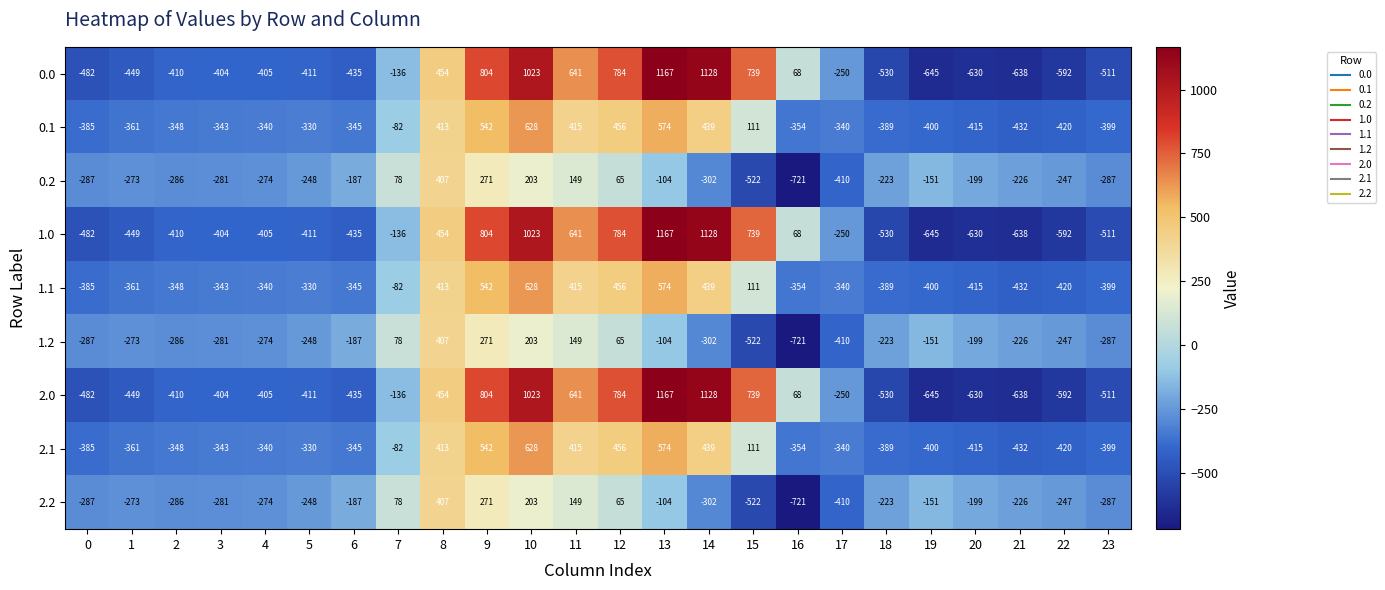

What is the difference between the second highest and second lowest values in the 1.2 series?

793